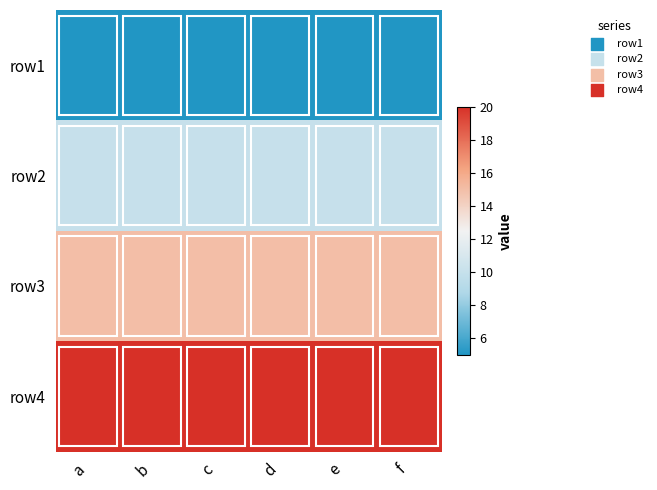

Reading left to right, list all the values displayed in this chart.

row1: a=5	b=5	c=5	d=5	e=5	f=5
row2: a=10	b=10	c=10	d=10	e=10	f=10
row3: a=15	b=15	c=15	d=15	e=15	f=15
row4: a=20	b=20	c=20	d=20	e=20	f=20